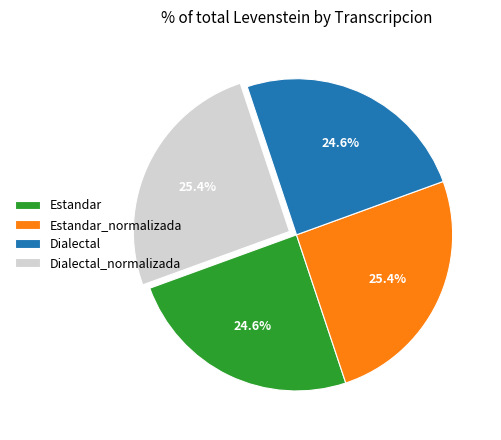

What percentage is the Estandar_normalizada slice, to the nearest percent?

25%